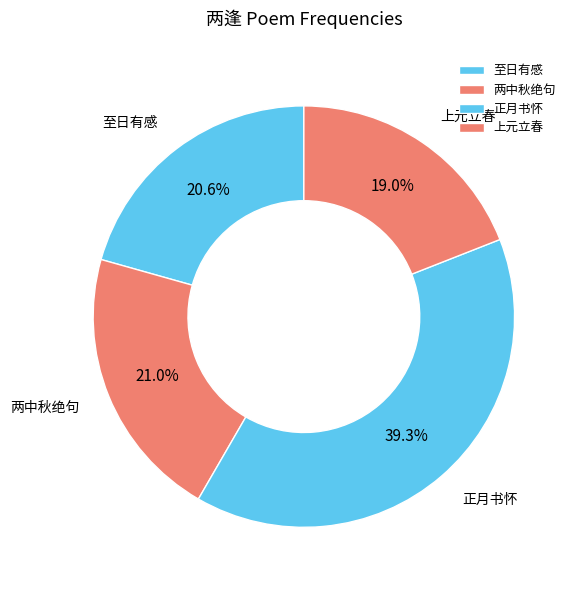

Which has a higher value, 正月书怀 or 两中秋绝句?

正月书怀